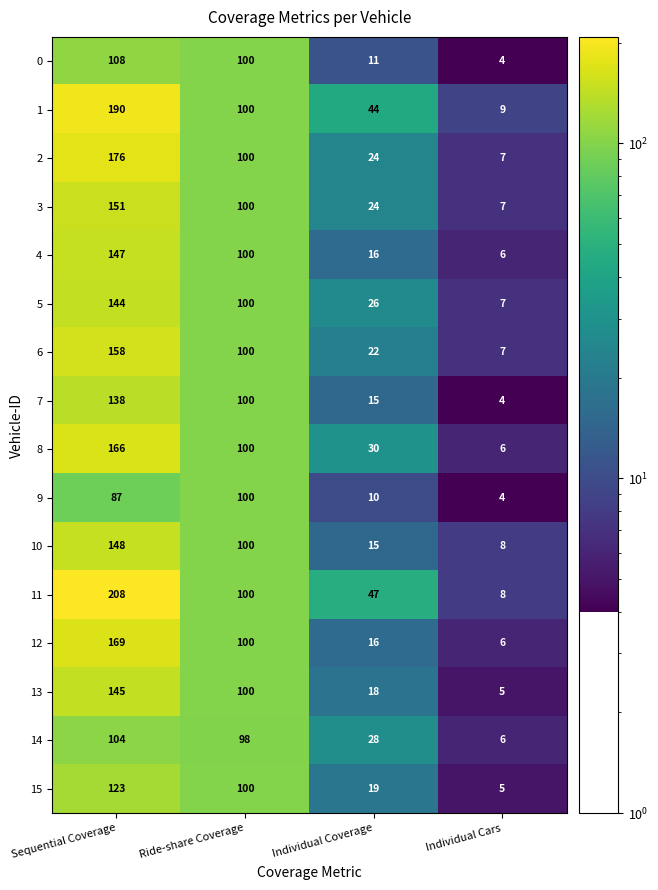

Count the number of data series in this chart.

16